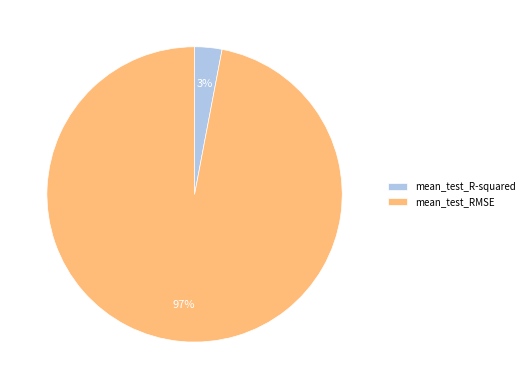

How many segments does this pie chart have?

2